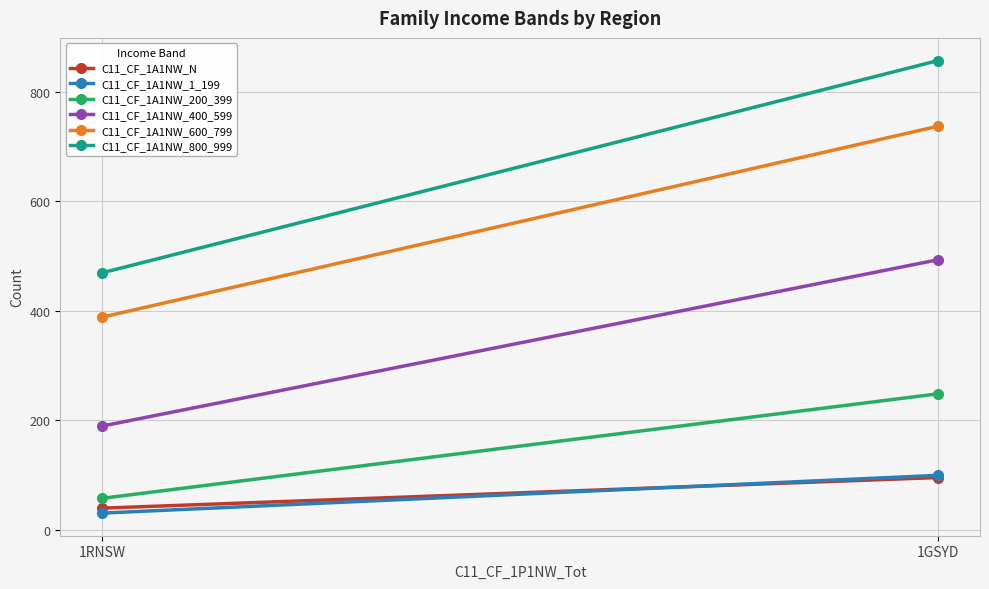

What is the difference between the maximum and minimum values in the C11_CF_1A1NW_800_999 series?

388